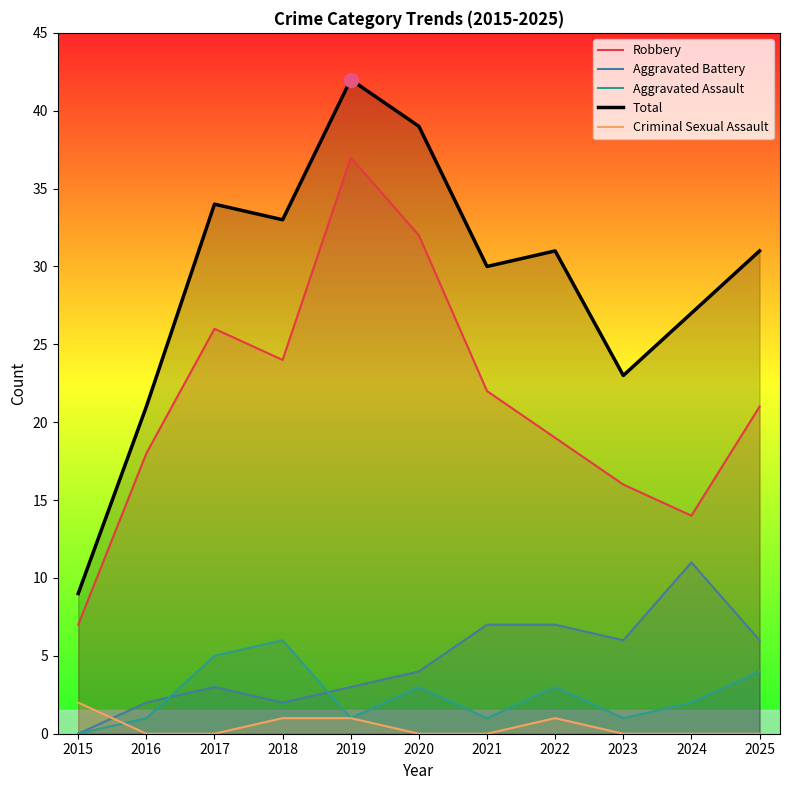

At which category does the chart reach its peak across all series?

2019